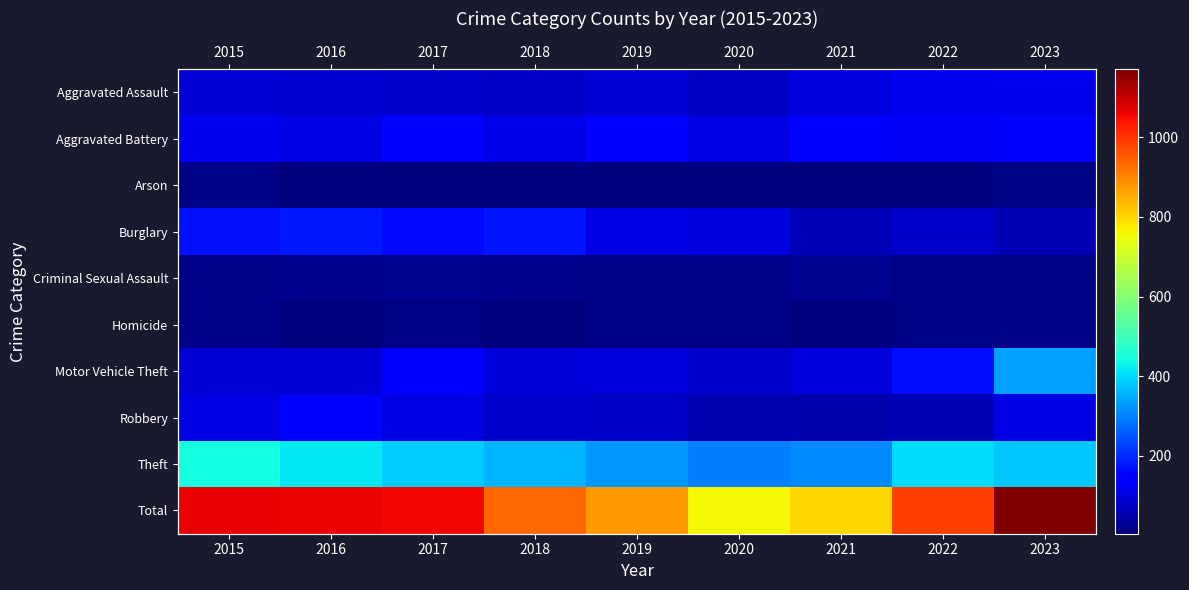

At how many categories does at least one series exceed 349?

9